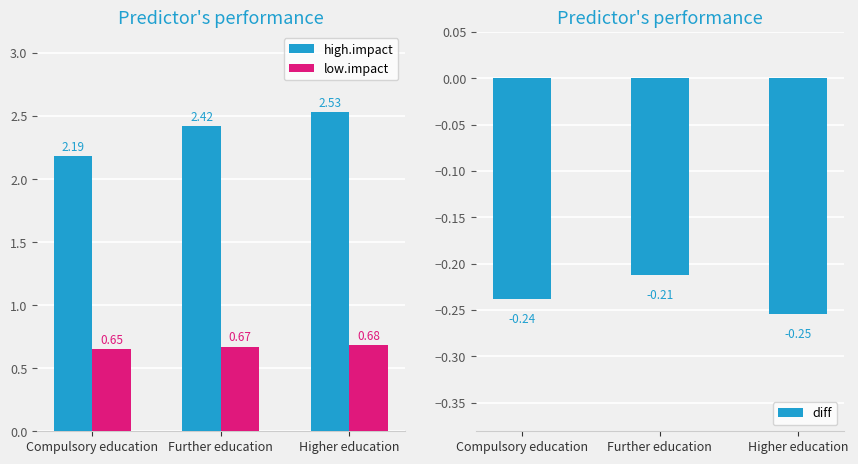

What is the sum of all high.impact values?

7.1